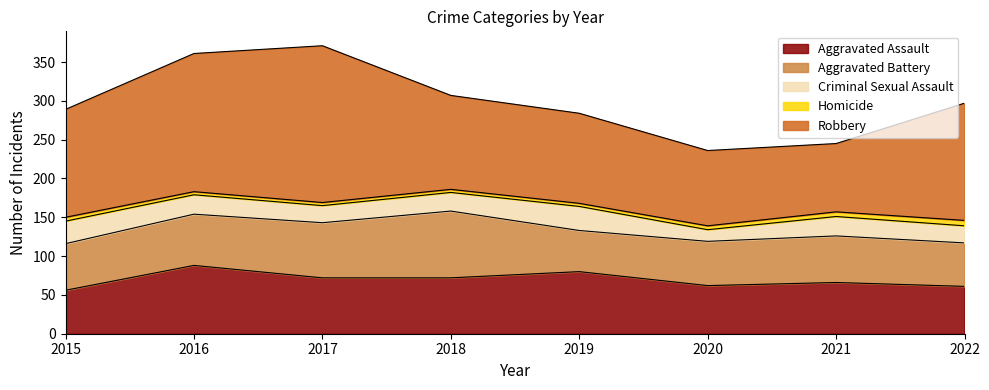

List the series in order of their peak value, highest first.

Robbery, Aggravated Assault, Aggravated Battery, Criminal Sexual Assault, Homicide